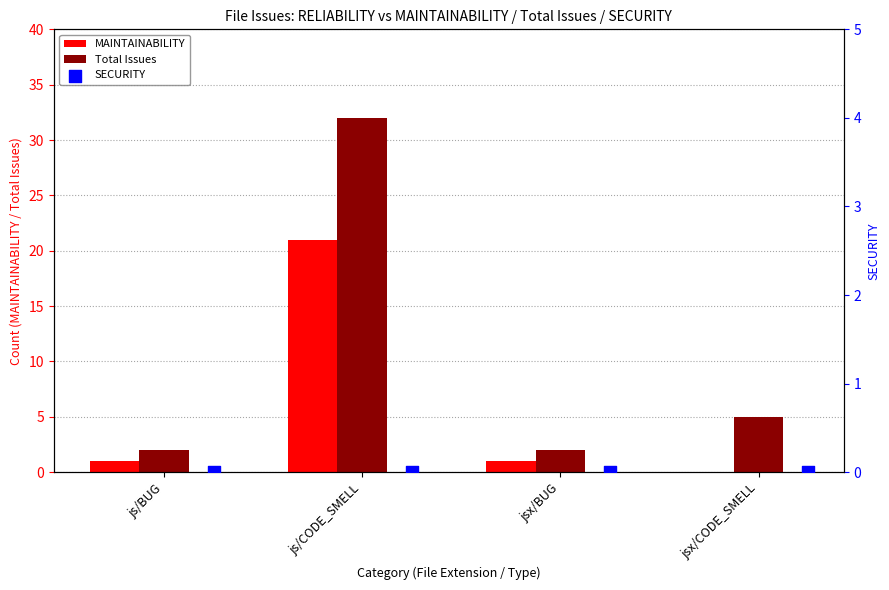

Is the value of Total Issues at jsx/CODE_SMELL greater than the value of MAINTAINABILITY at jsx/BUG?

Yes